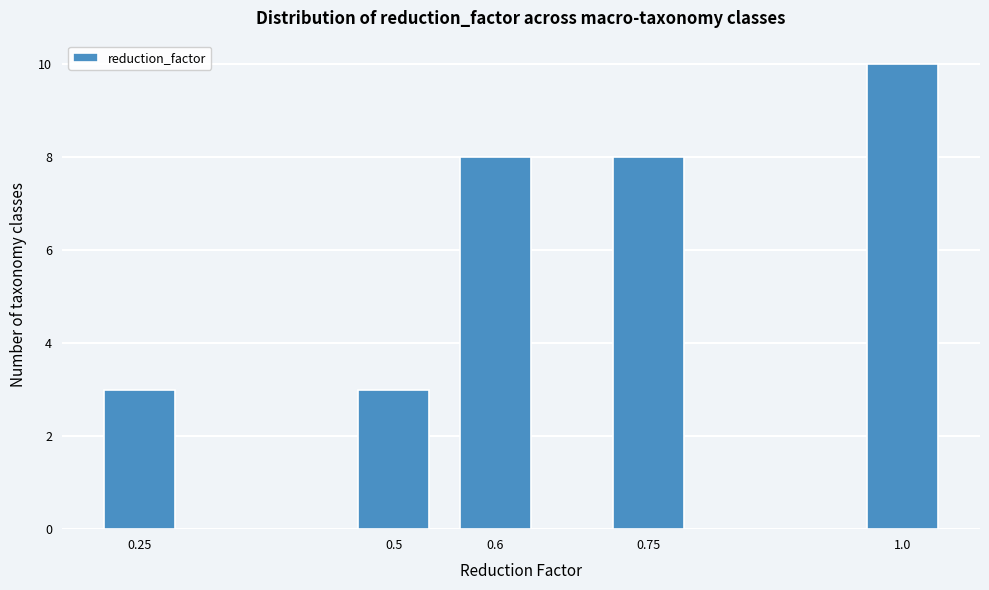

Reading right to left, transcribe all the data shown in this chart.

1.0=10	0.75=8	0.6=8	0.5=3	0.25=3